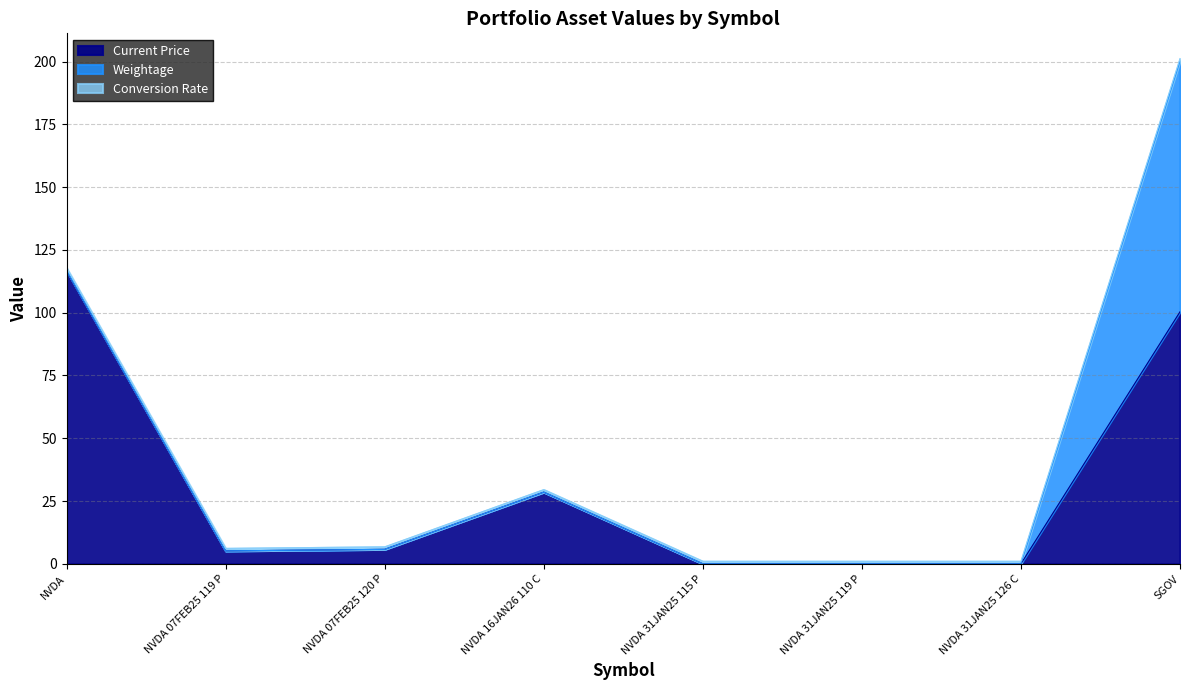

Which series has the largest range (max minus min)?

Current Price